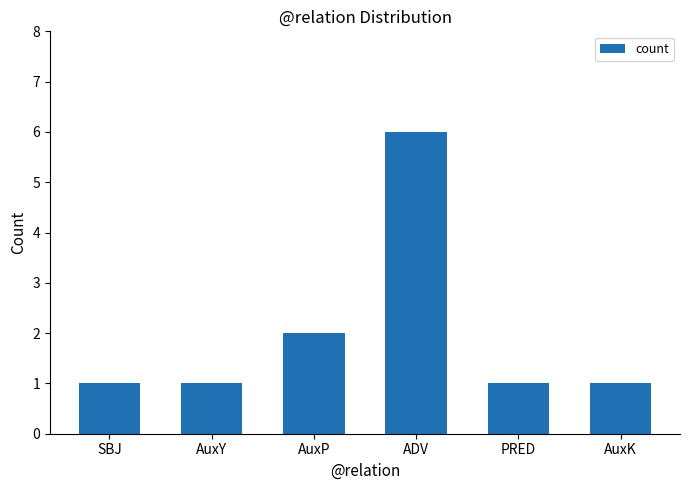

Where is the data nearest to the value 3?

AuxP